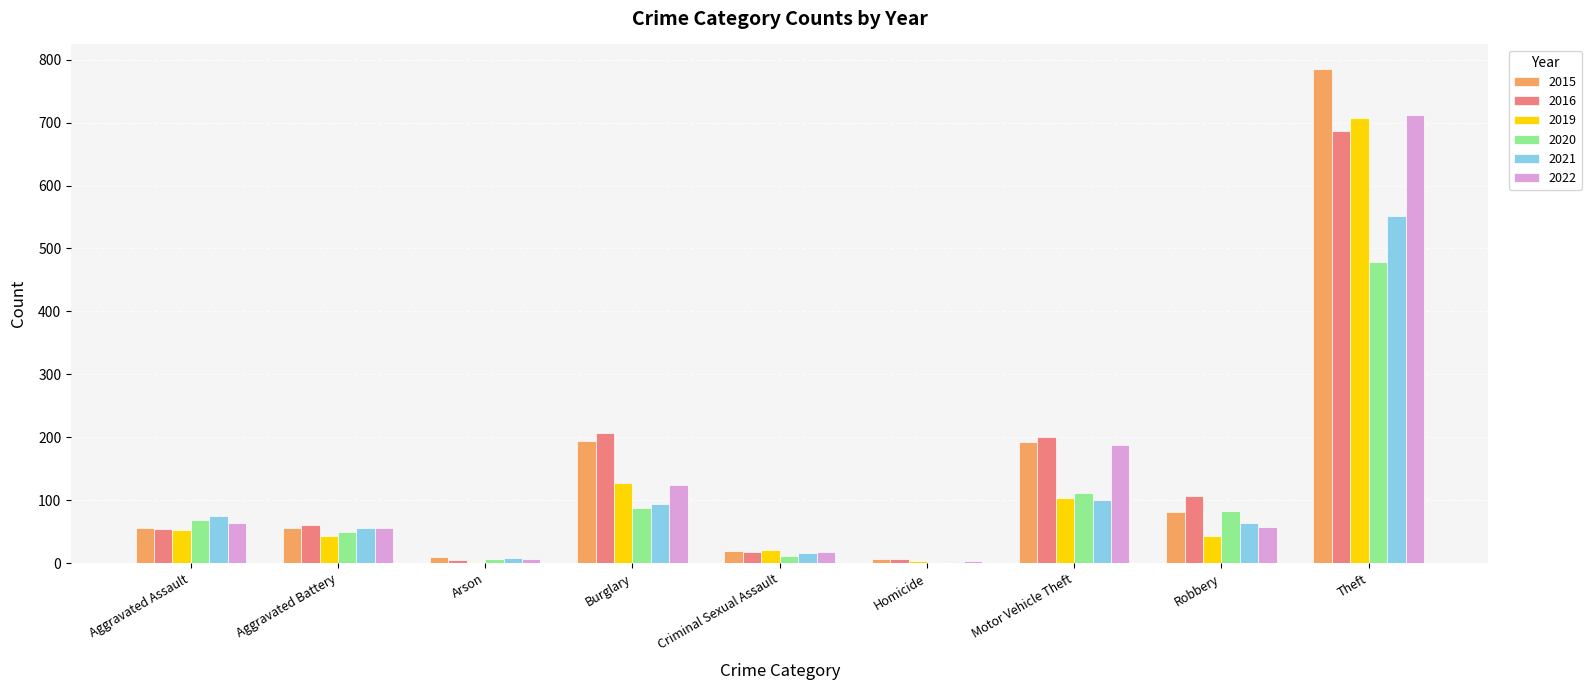

What is the sum of all 2020 values?

902